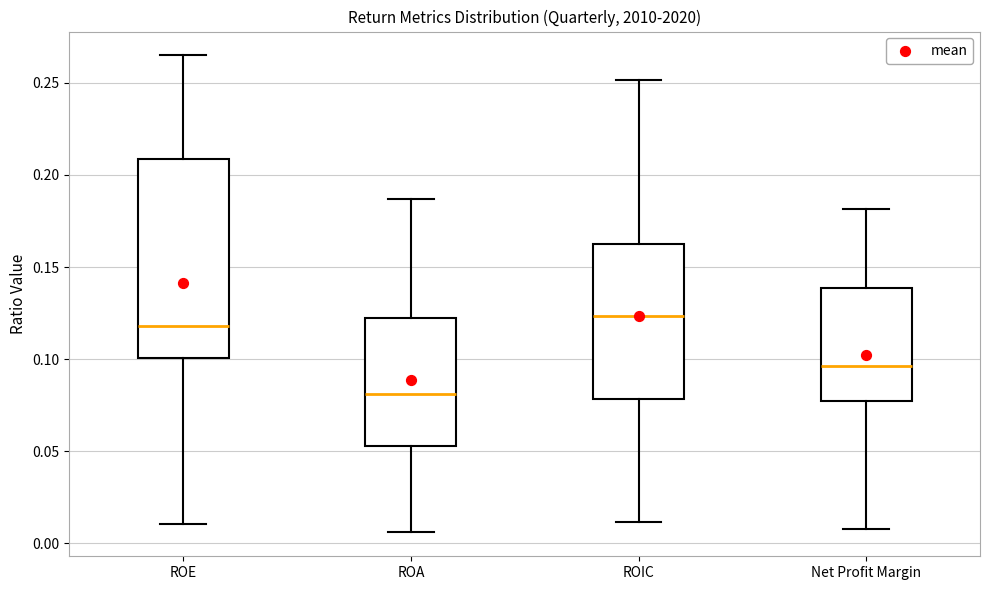

Where does the median line of the box for ROIC sit on the y-axis? The values are not printed on the chart, so give them approximately, as read against the axis.

0.125